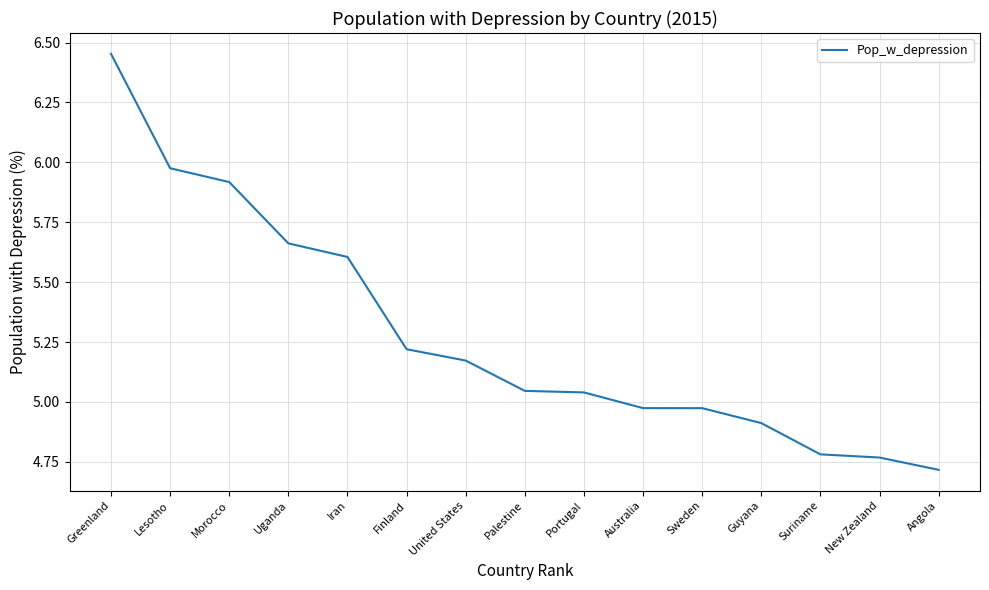

True or false: the data shows 5.6 at Iran.

True